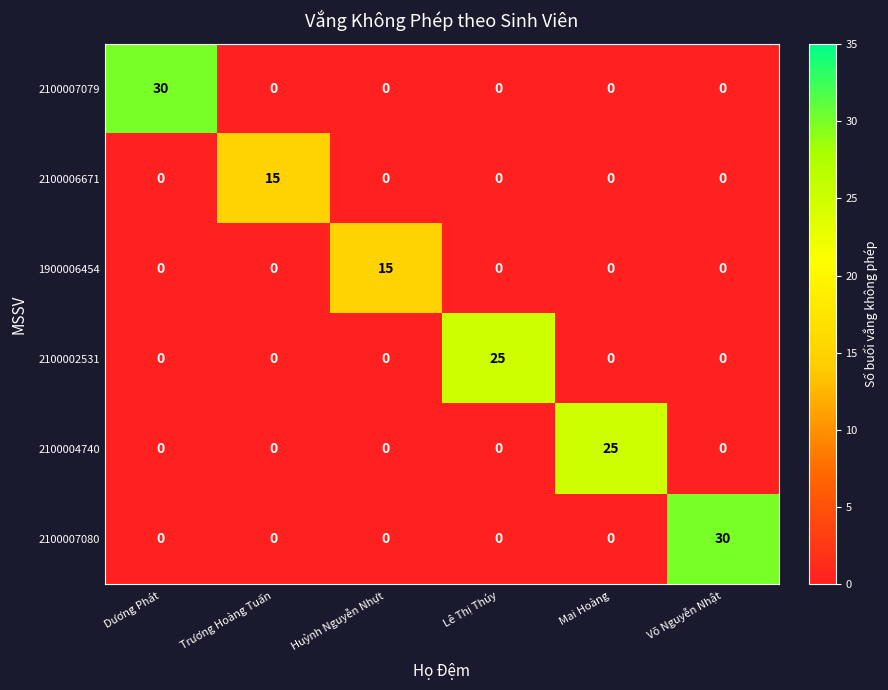

What is the sum of all 2100007080 values?

30